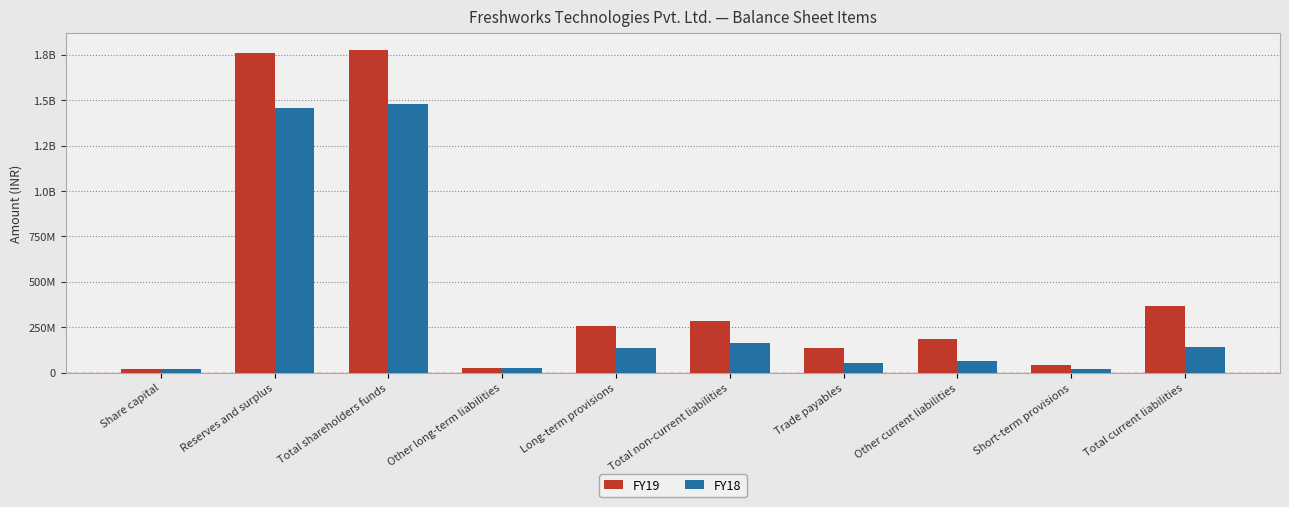

True or false: FY18 has a value of 42021793 at Total current liabilities.

False